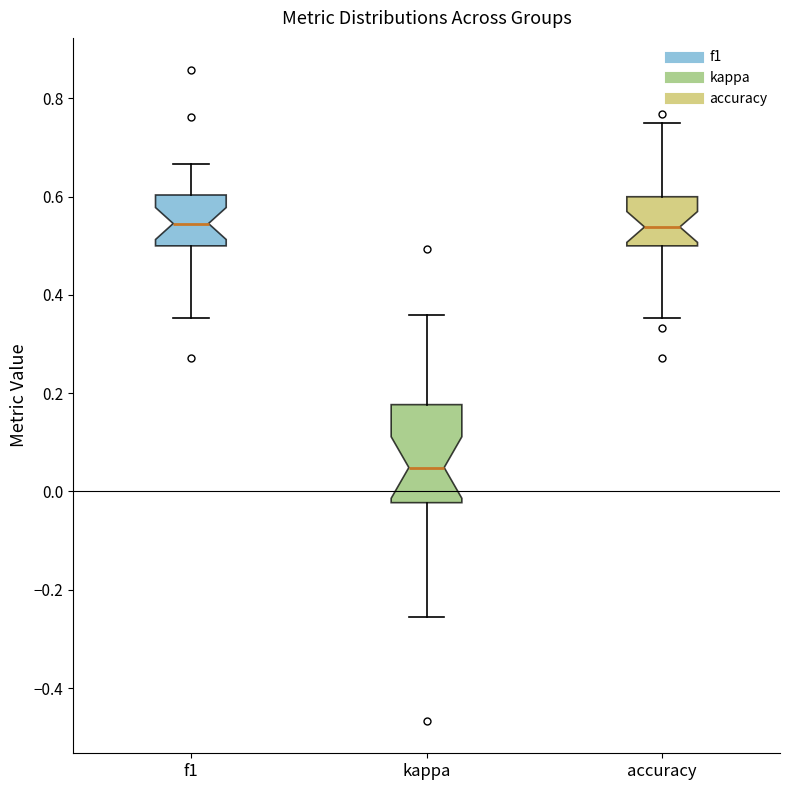

Where is the lower edge of the box for f1 on the y-axis? The values are not printed on the chart, so give them approximately, as read against the axis.

0.50